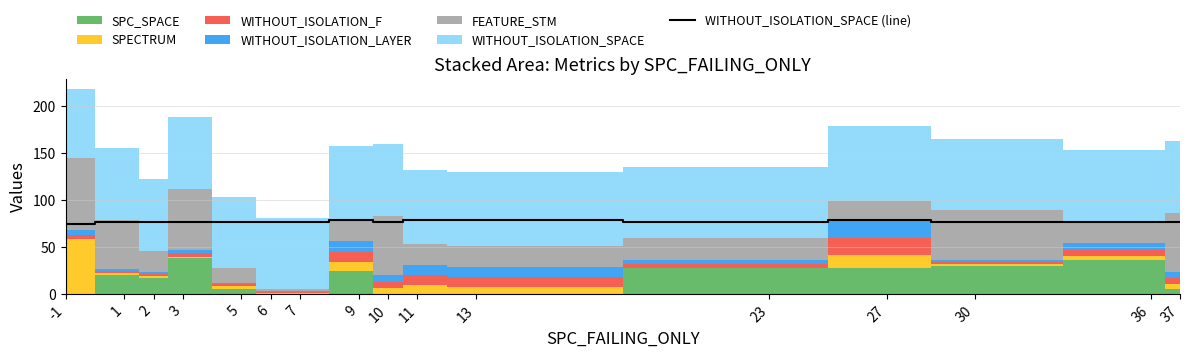

Reading left to right, extract all data points from this chart.

74	76	76	76	76	76	76	79	76	79	79	76	79	76	76	76